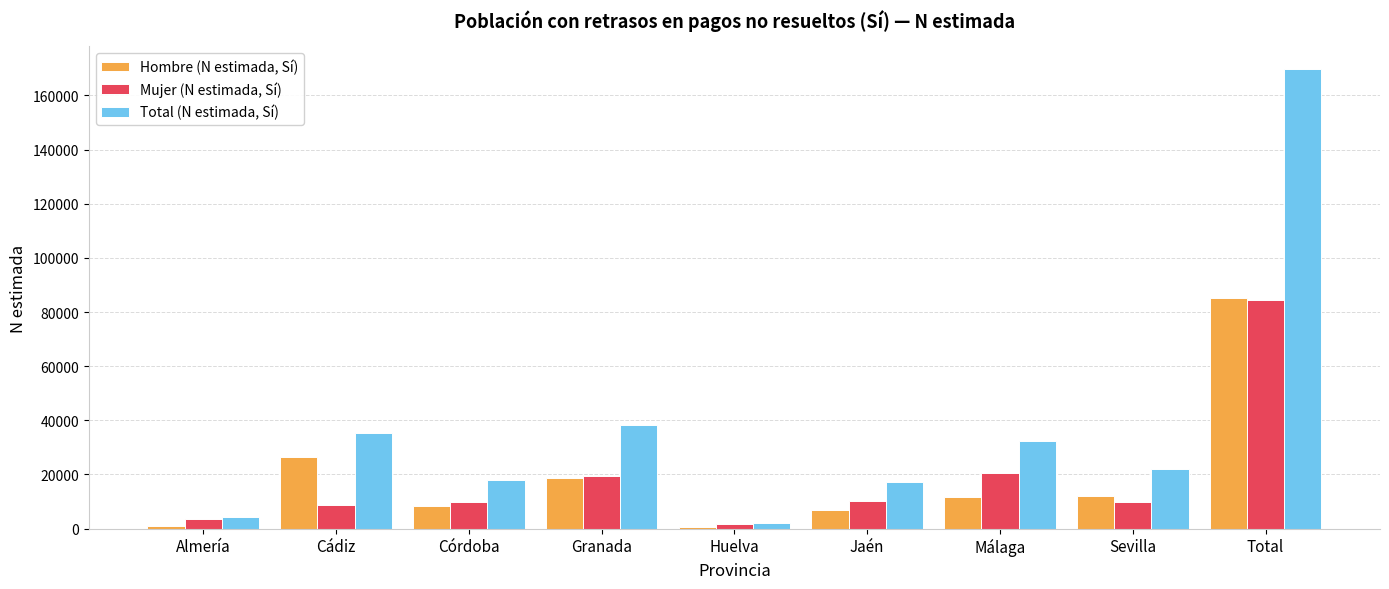

What position from the right is Jaén?

4